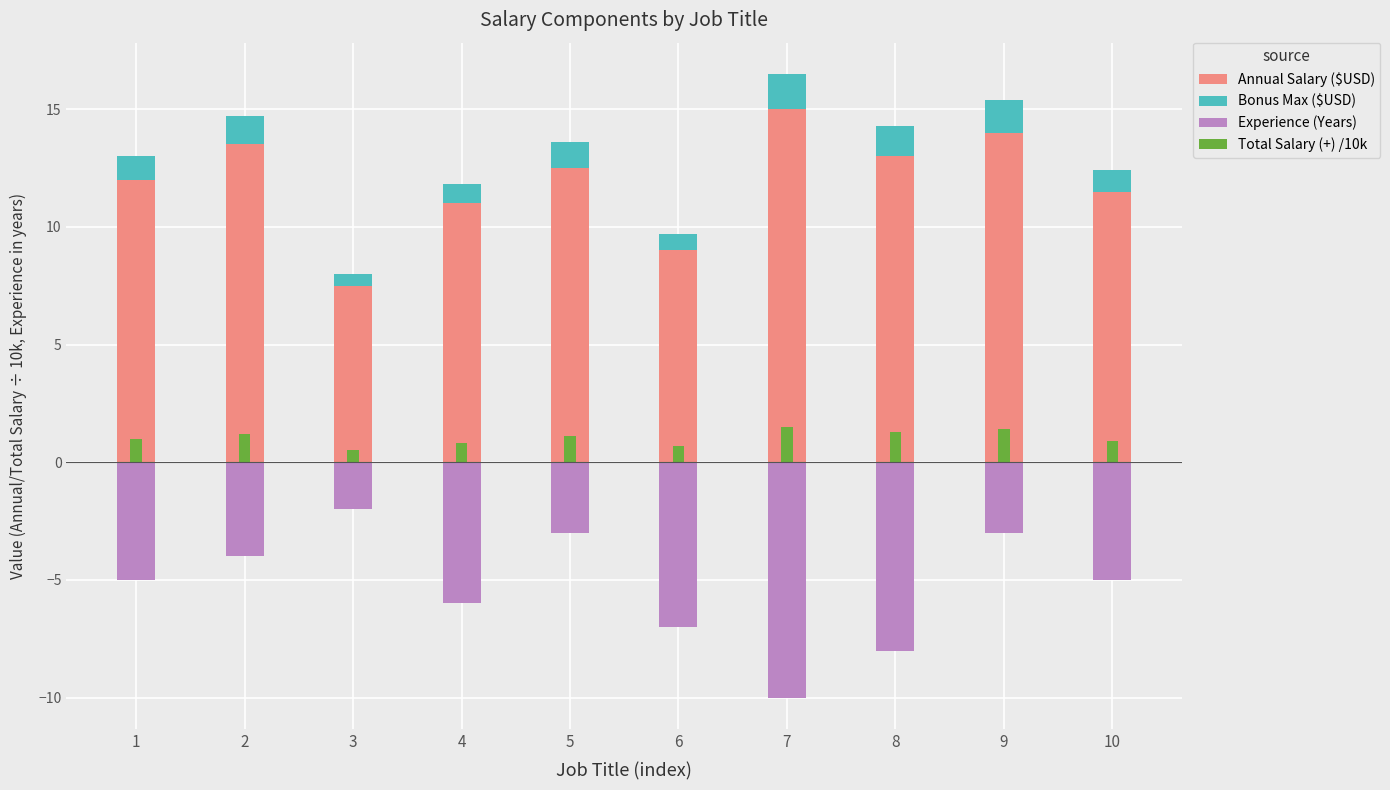

Reading left to right, list all the values displayed in this chart.

Annual Salary ($USD): 12.0	13.5	7.5	11.0	12.5	9.0	15.0	13.0	14.0	11.5
Bonus Max ($USD): 1.0	1.2	0.5	0.8	1.1	0.7	1.5	1.3	1.4	0.9
Experience (Years): -5.0	-4.0	-2.0	-6.0	-3.0	-7.0	-10.0	-8.0	-3.0	-5.0
Total Salary (+) /10k: 1.0	1.2	0.5	0.8	1.1	0.7	1.5	1.3	1.4	0.9